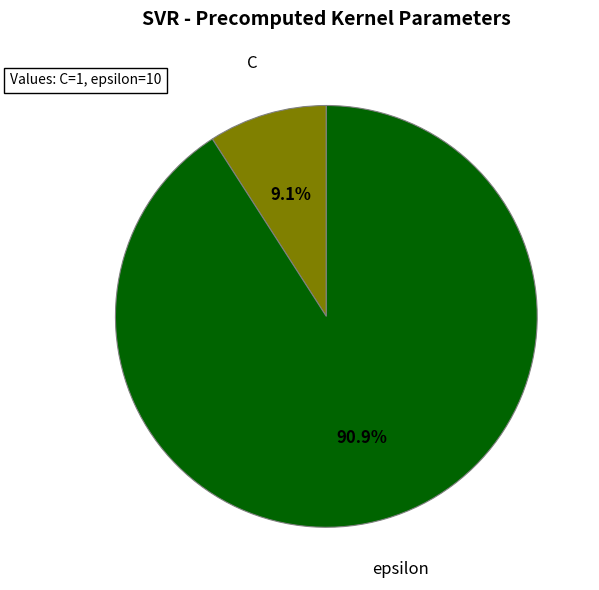

The epsilon slice represents 91% of the pie. True or false?

True